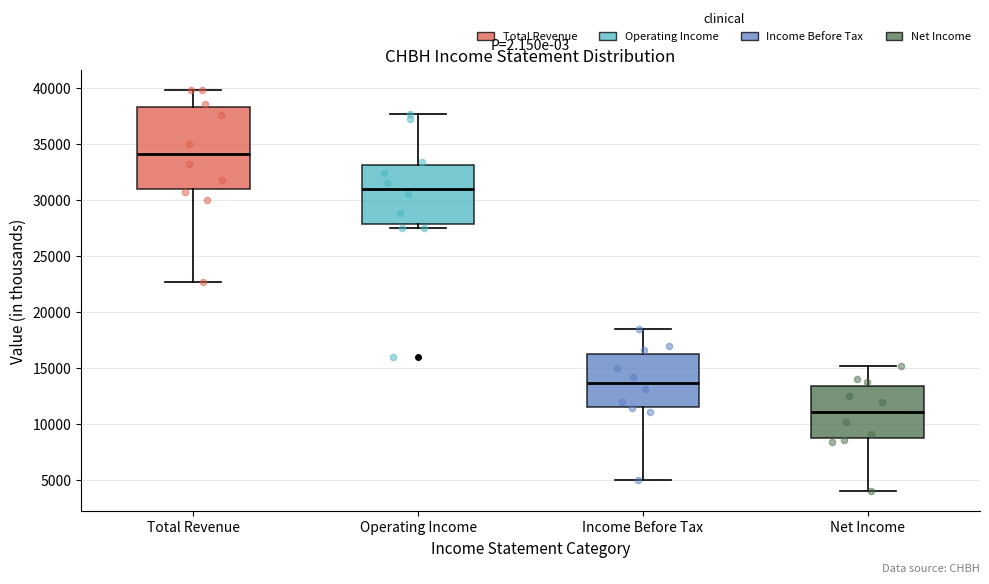

Where does the median line of the box for Net Income sit on the y-axis? The values are not printed on the chart, so give them approximately, as read against the axis.

11000